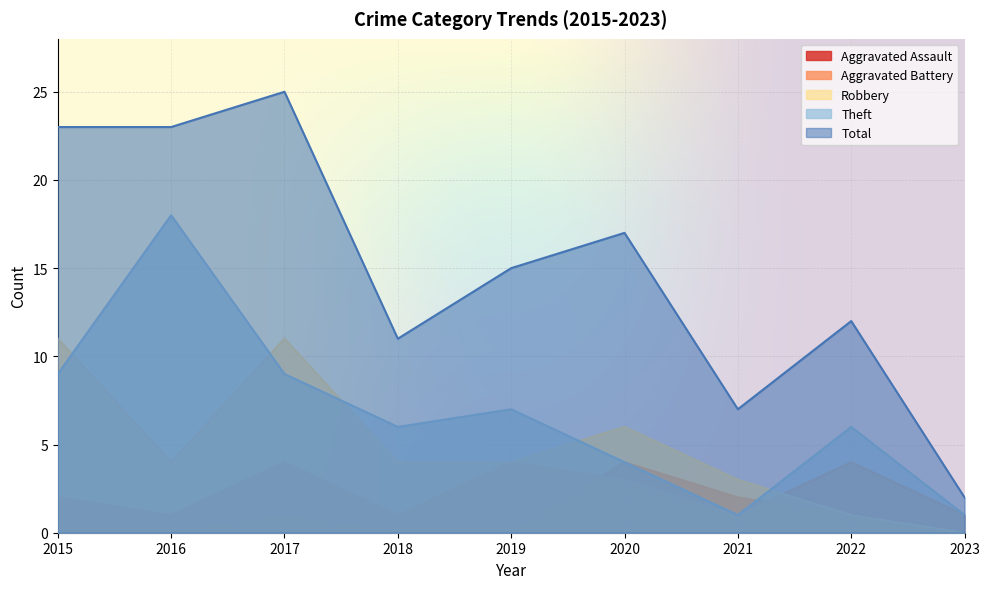

True or false: Robbery has a value of 3 at 2021.

True